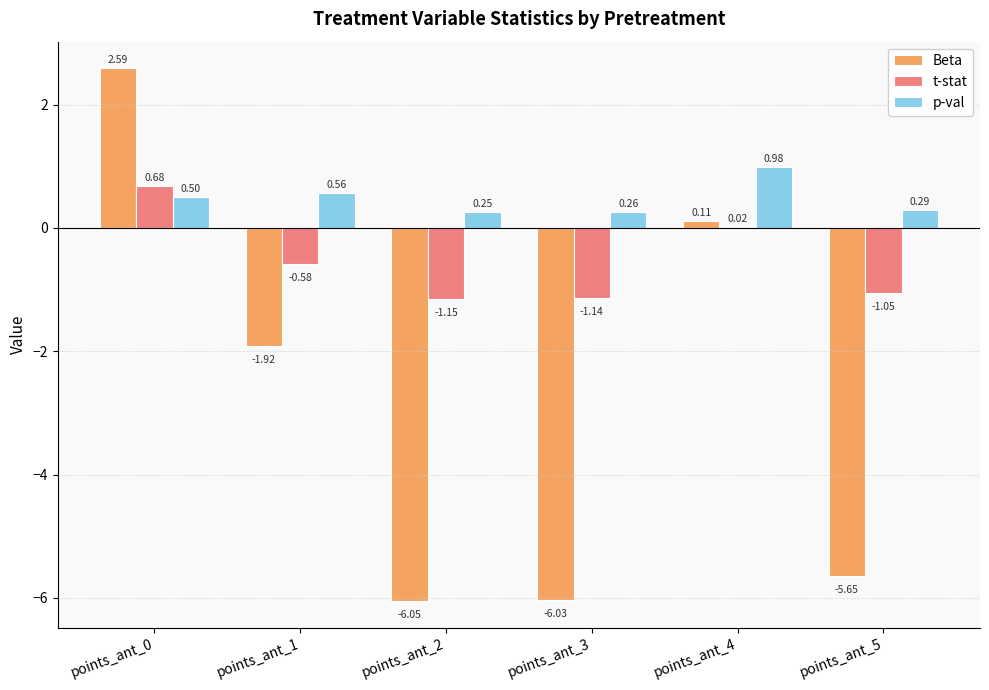

True or false: Beta has a value of -0.9 at points_ant_1.

False